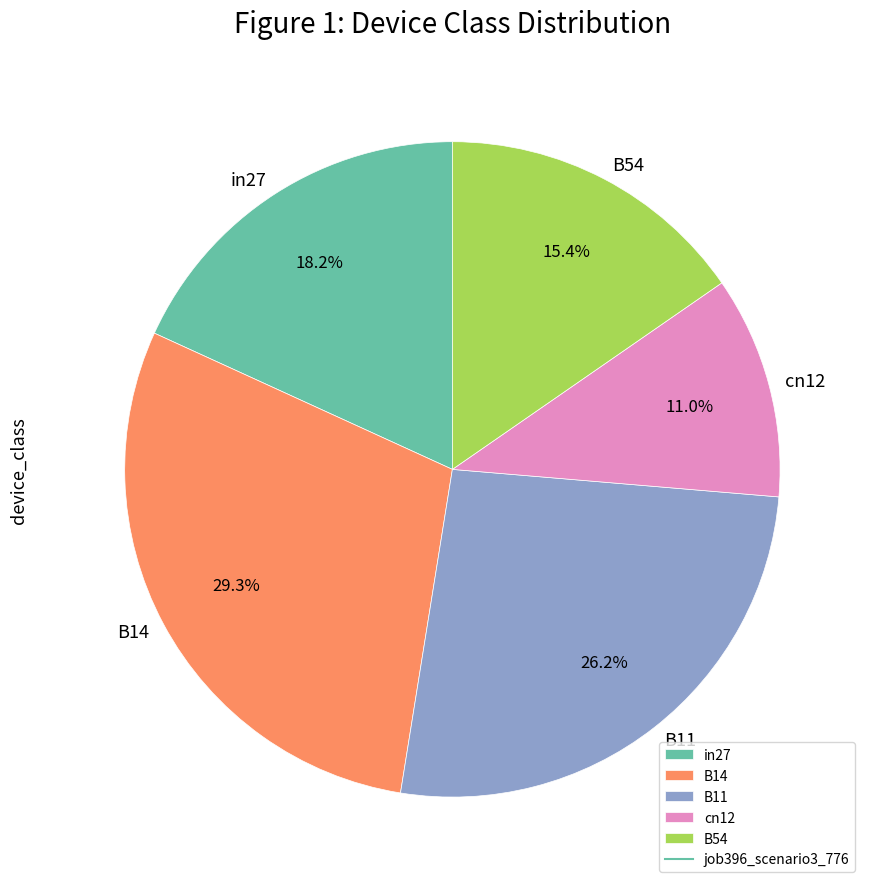

To the nearest percent, what percentage of the pie is B11?

26%